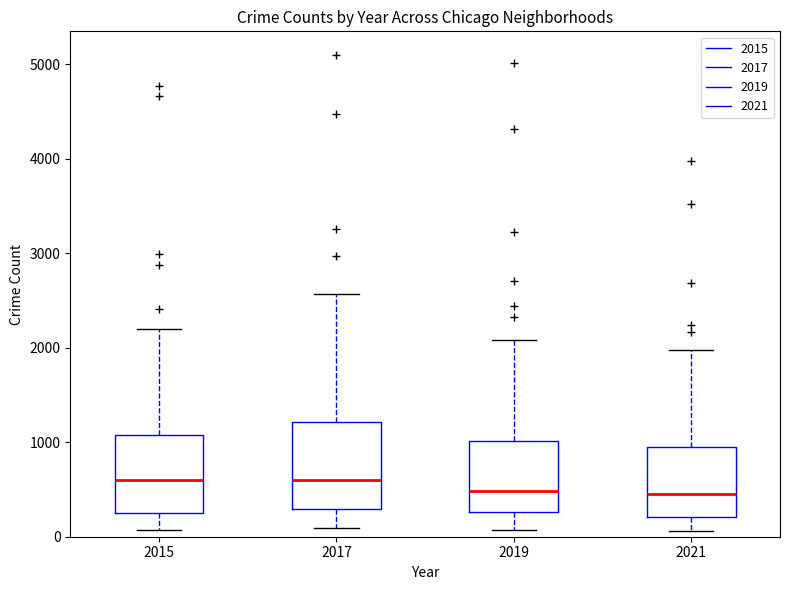

Comparing the boxes themselves (not the whiskers), which one is the tallest?

2017